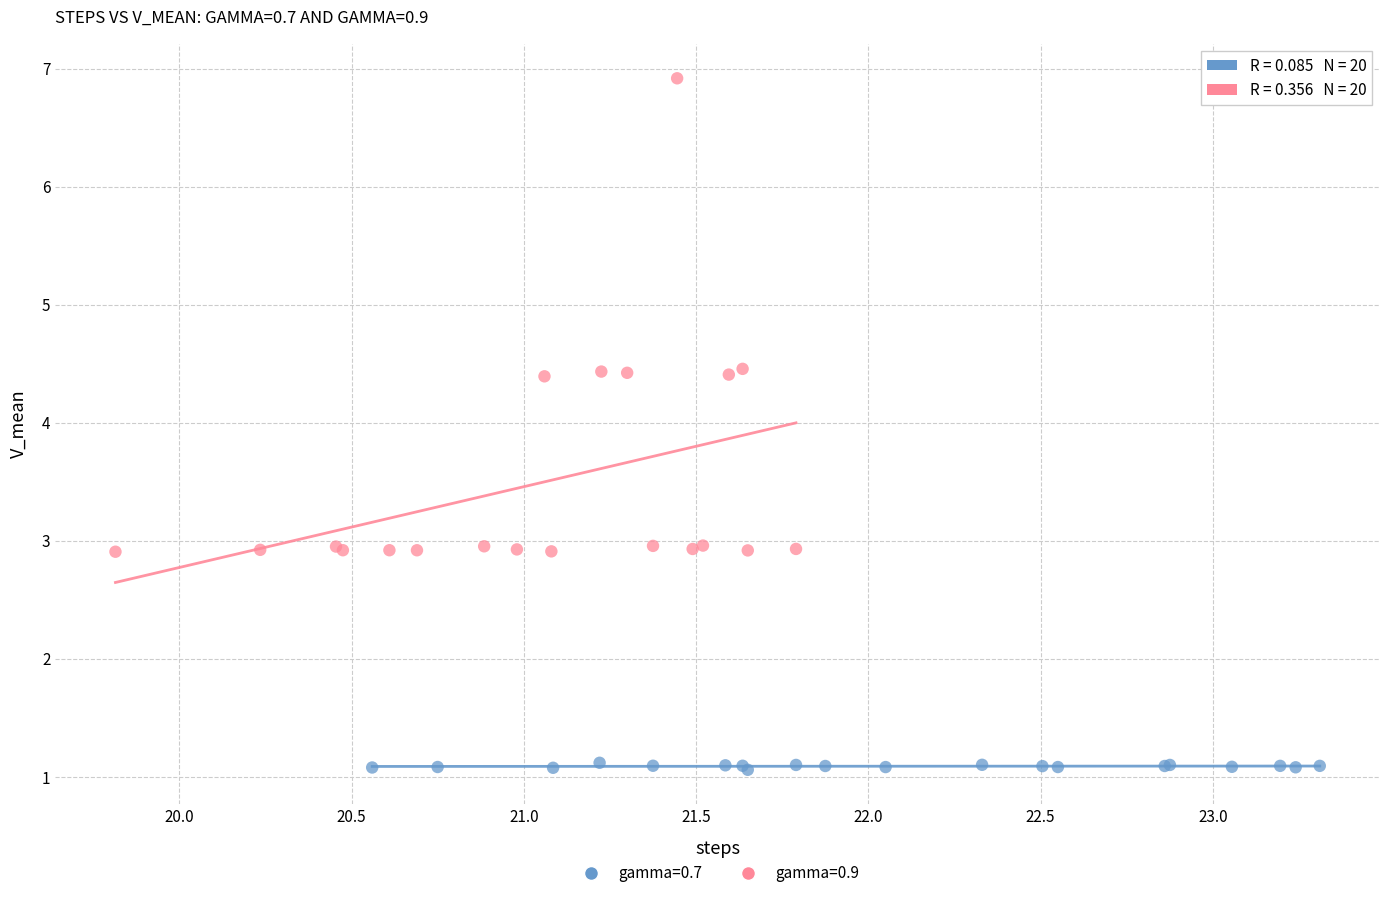

Which series has the largest Y range (max minus min)?

gamma=0.9